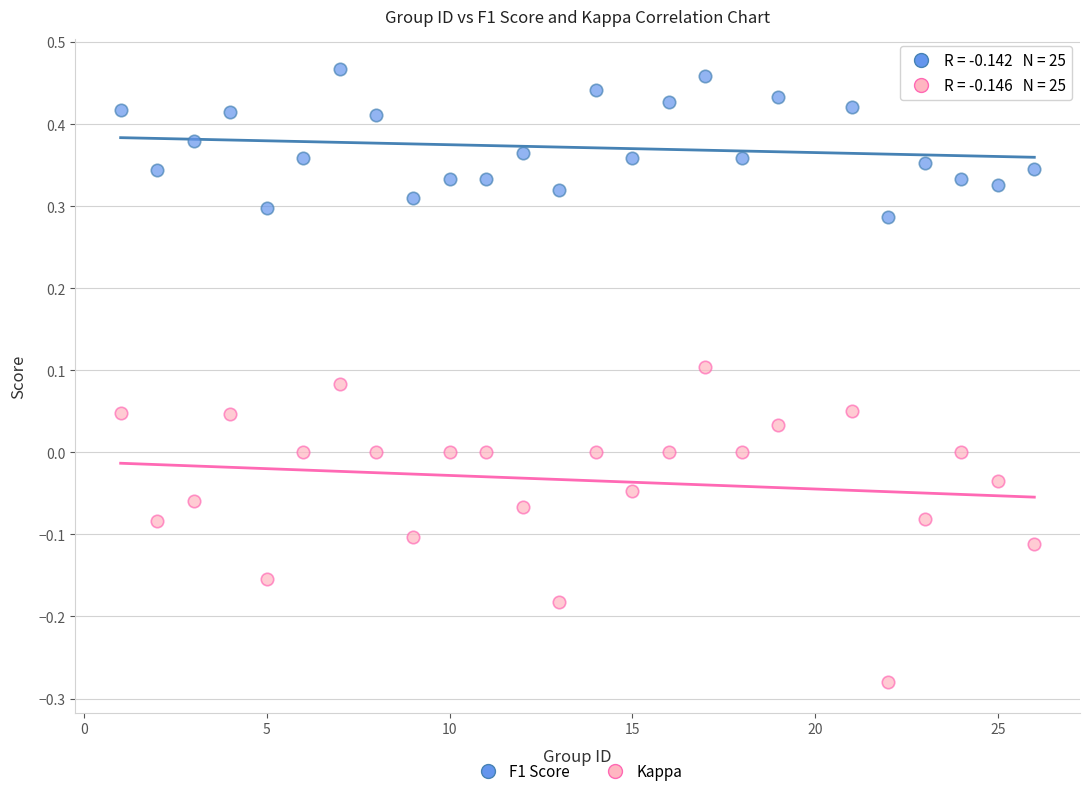

Which series reaches the minimum Y coordinate?

Kappa